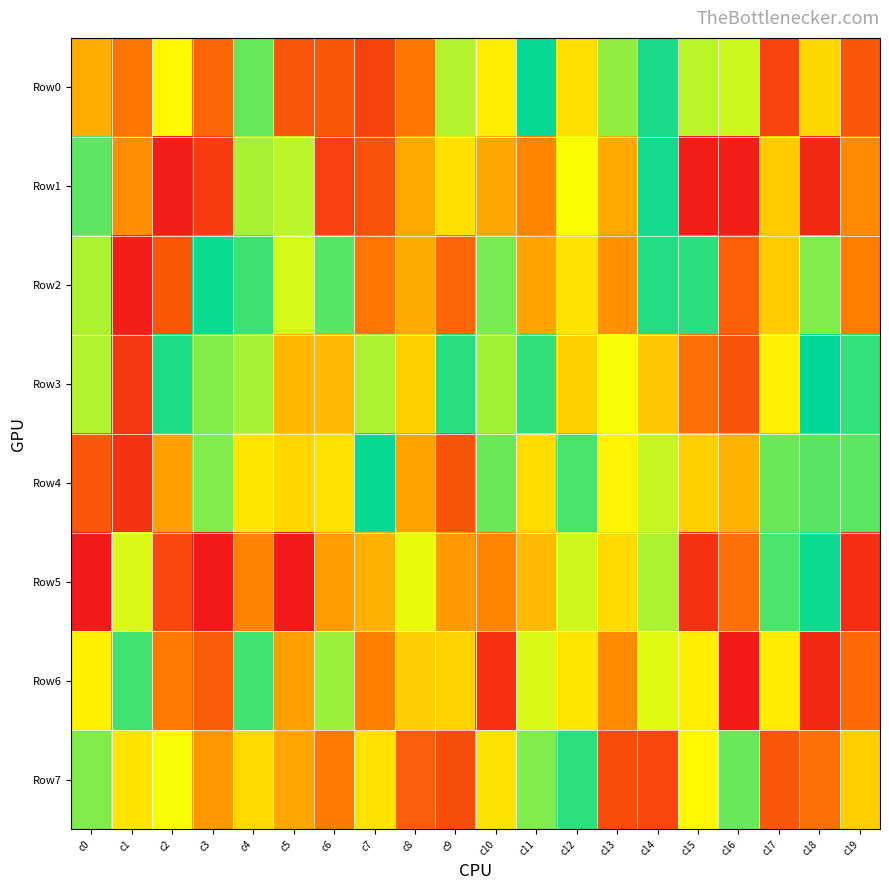

Which series changed the most between c3 and c15?

Row3